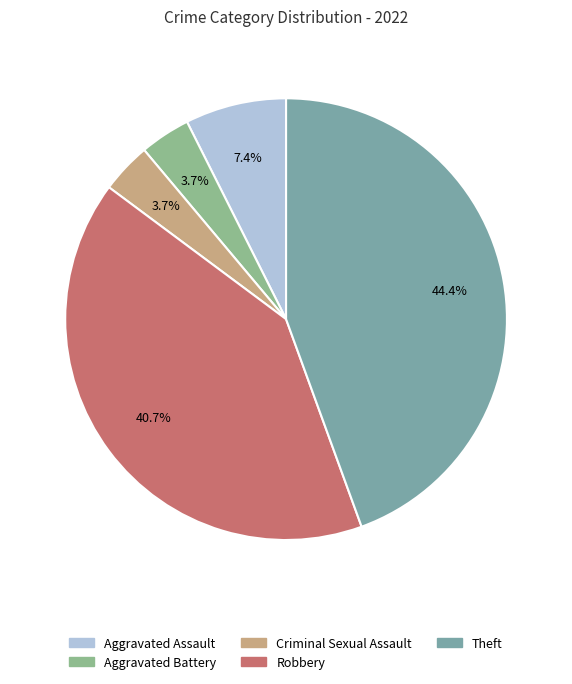

To the nearest percent, what is the combined percentage of Aggravated Assault and Criminal Sexual Assault?

11%